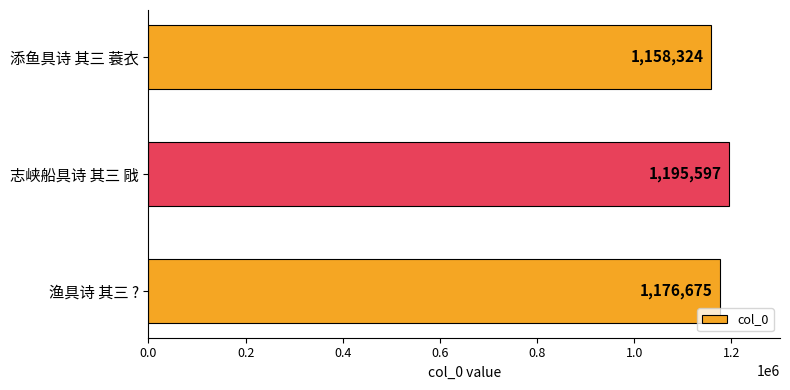

At which category does the chart reach its peak across all series?

志峡船具诗 其三 戙